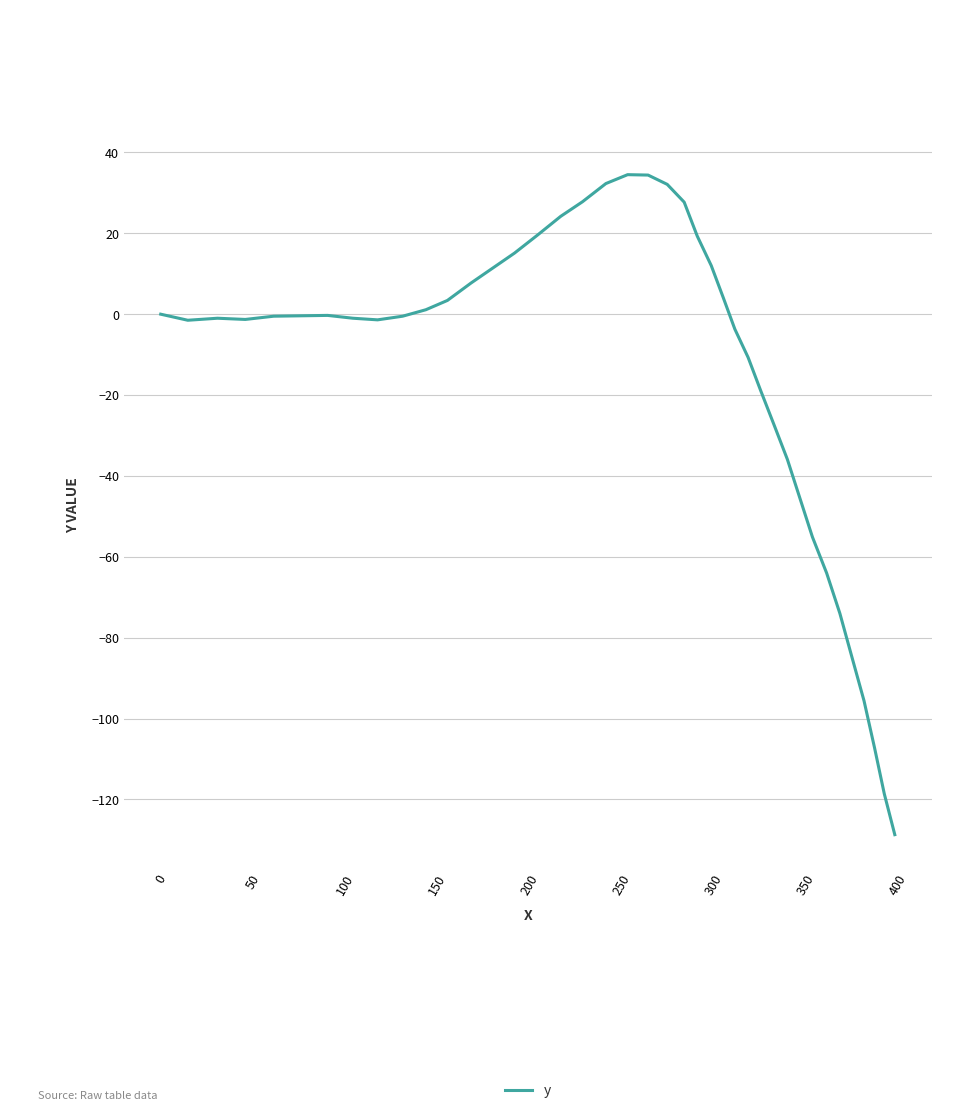

What is the minimum value shown in the chart?

-128.7